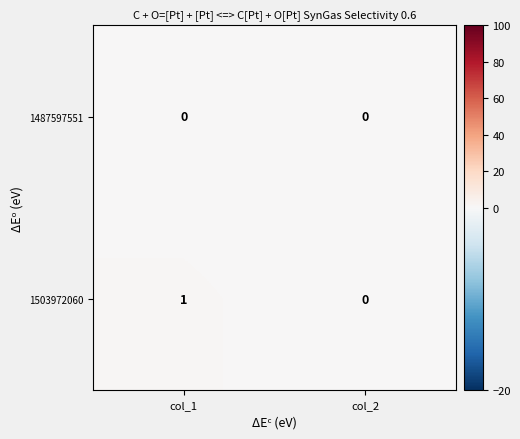

Where is 1503972060 nearest to the value 0?

col_2